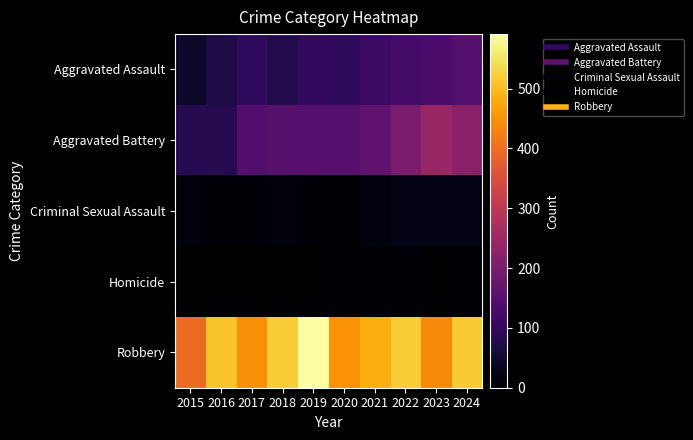

Which has a higher value, 2018 or 2019?

2019